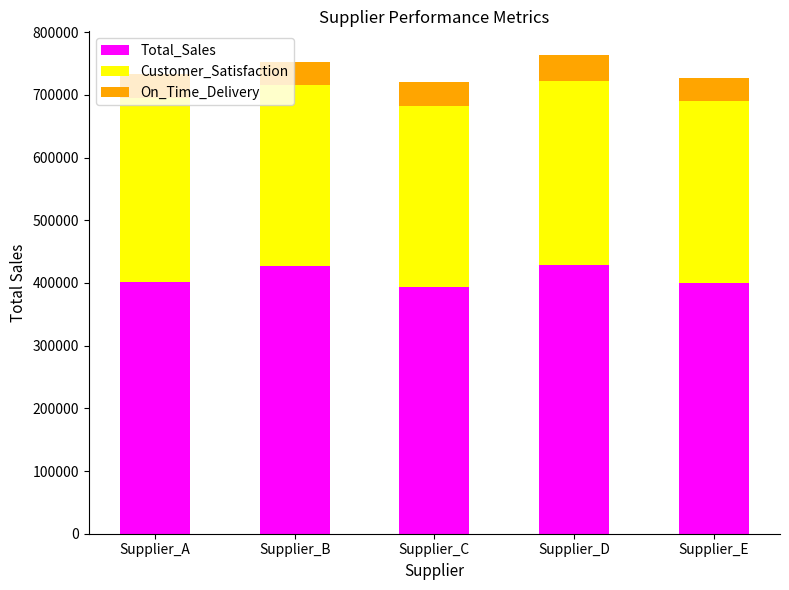

What is the maximum value for Total_Sales?

428708.0